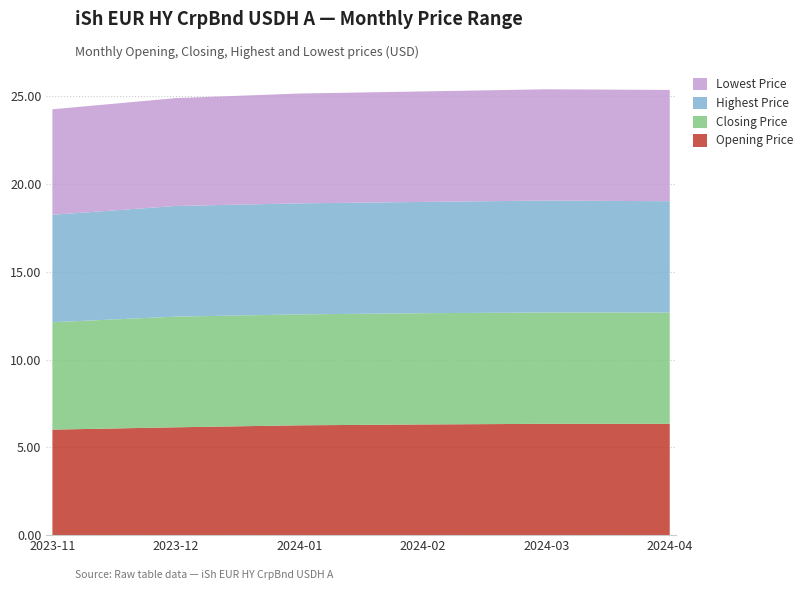

Reading left to right, list all the values displayed in this chart.

Opening Price: 6.0	6.1	6.3	6.3	6.3	6.3
Closing Price: 6.1	6.3	6.3	6.3	6.3	6.3
Highest Price: 6.1	6.3	6.3	6.3	6.4	6.3
Lowest Price: 6.0	6.1	6.3	6.3	6.3	6.3